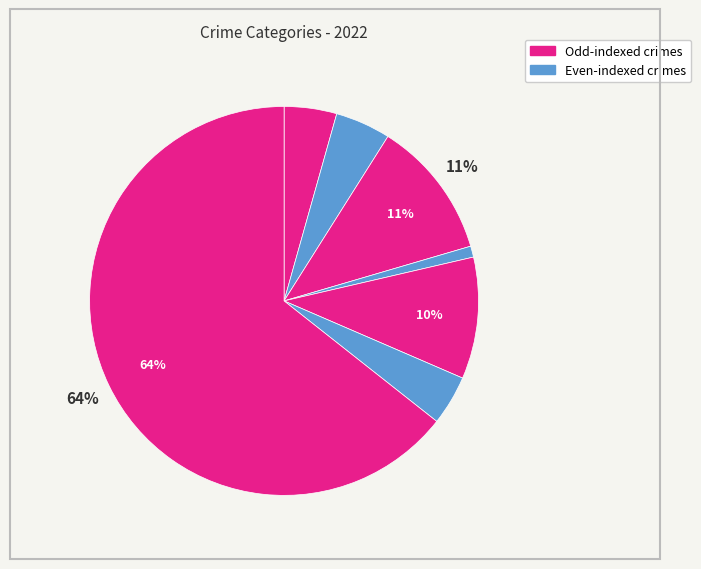

How many slices are in this pie chart?

7